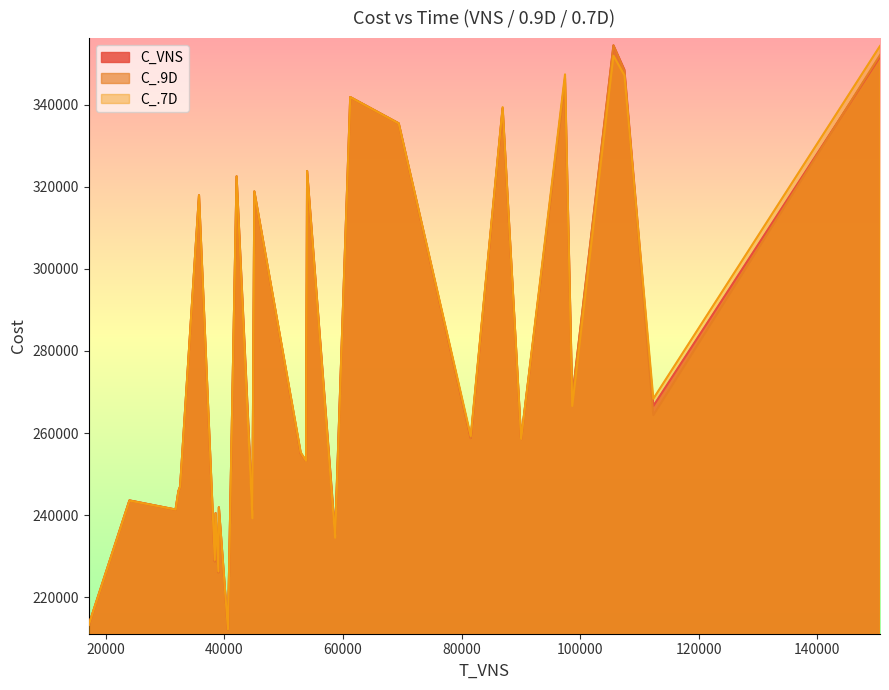

At which category does C_VNS reach its first local valley?

5